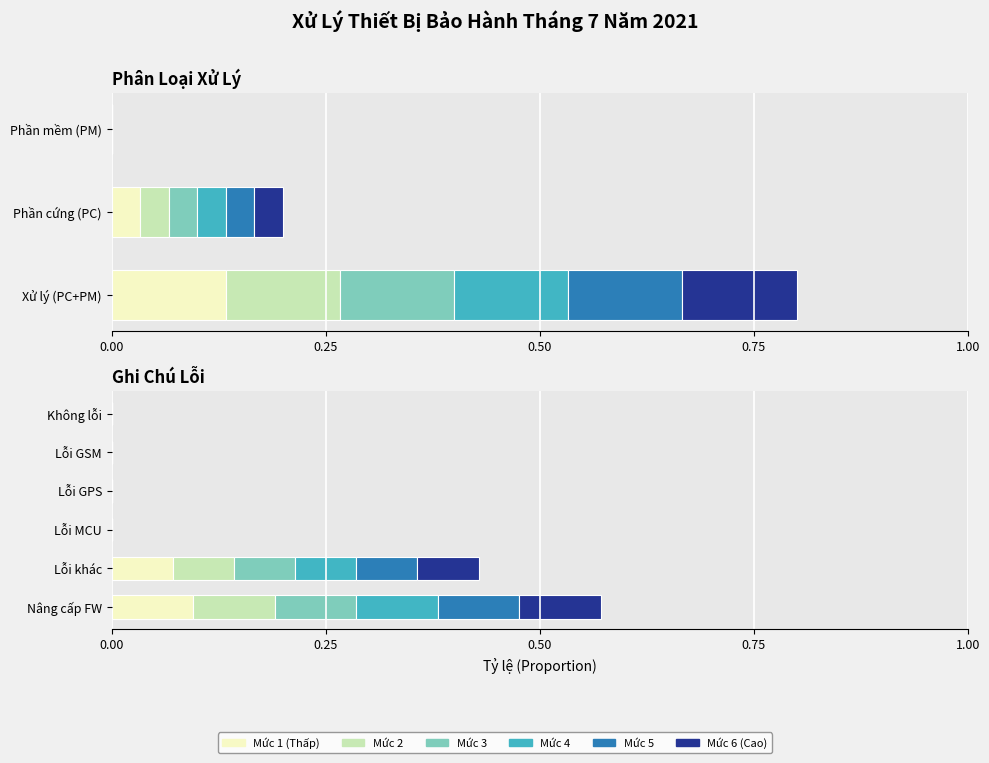

How many groups of bars are there?

6